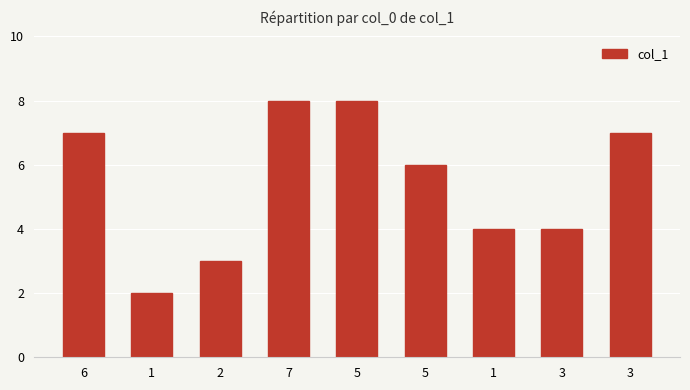

What is the average value?

5